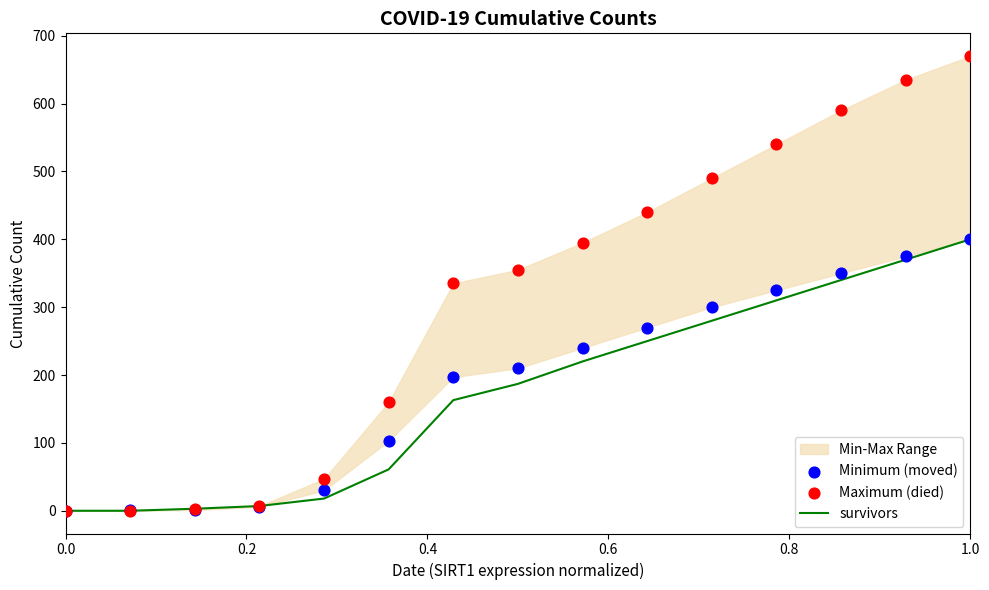

What is the highest value of the survivors series?

400